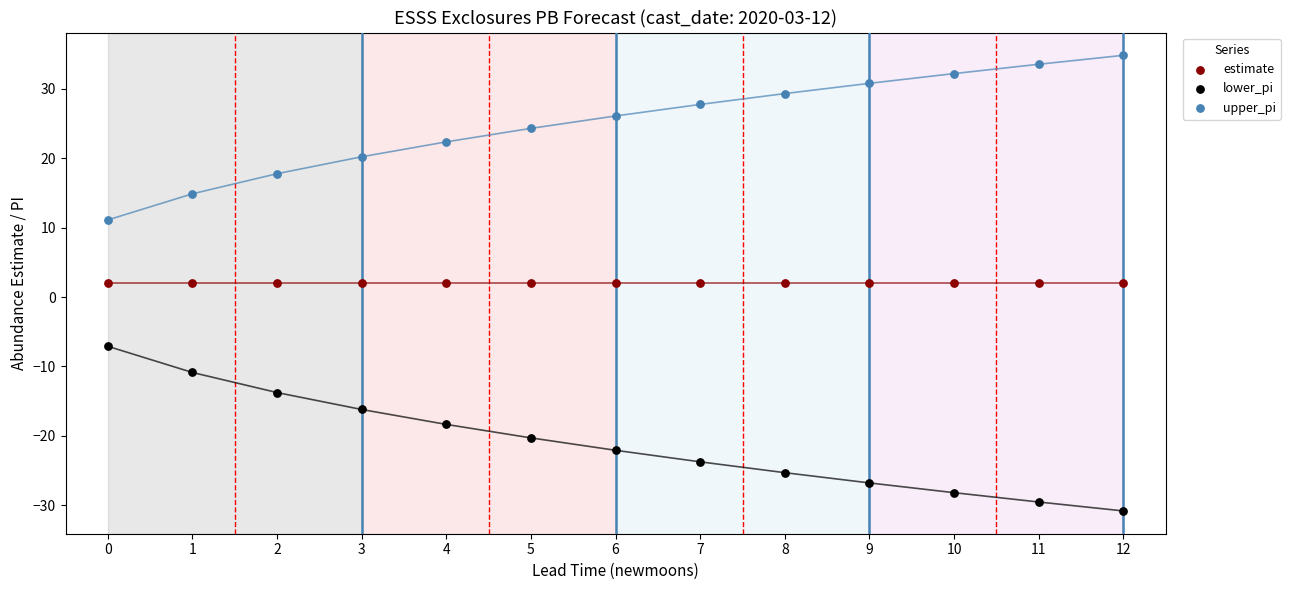

Which series reaches the maximum Y coordinate?

upper_pi